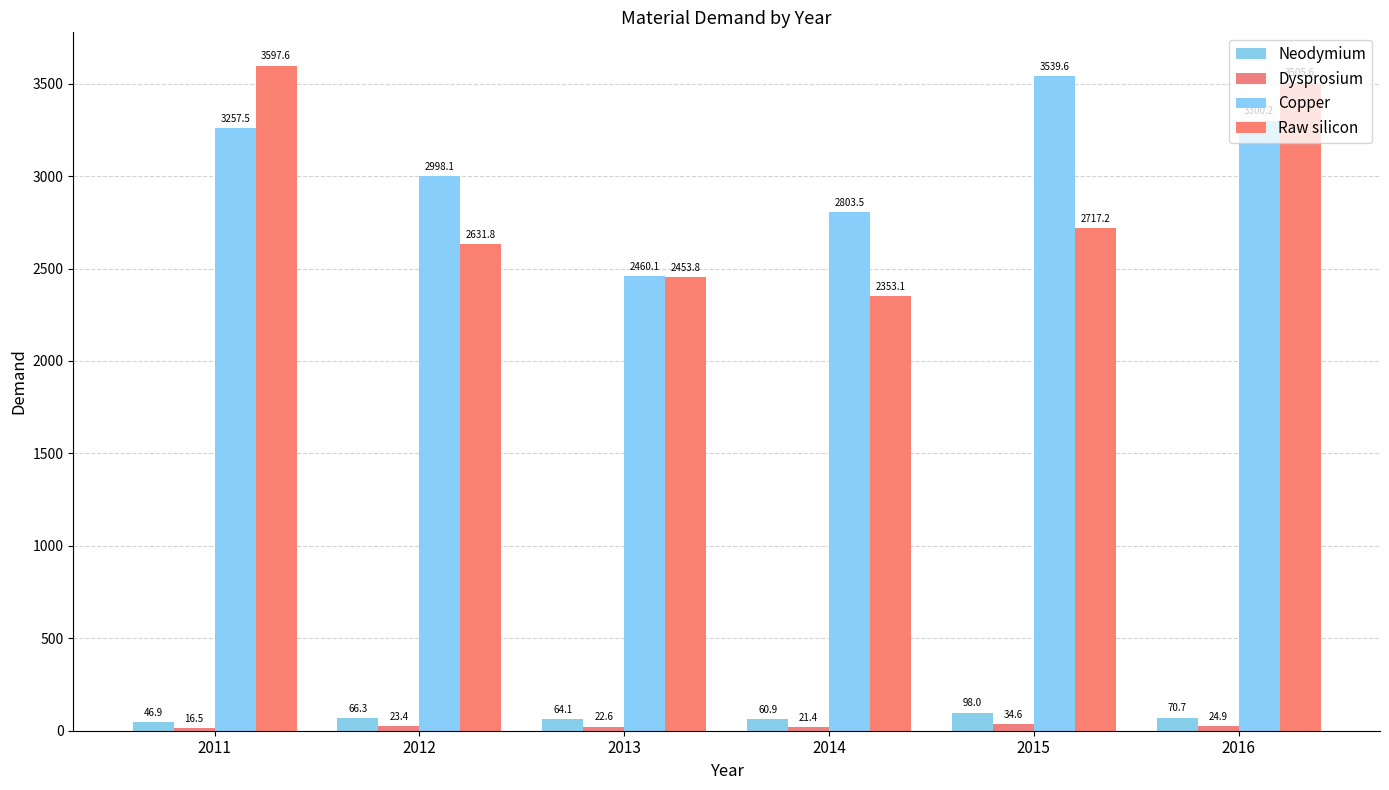

The Neodymium series shows 64.1 at 2013. True or false?

True